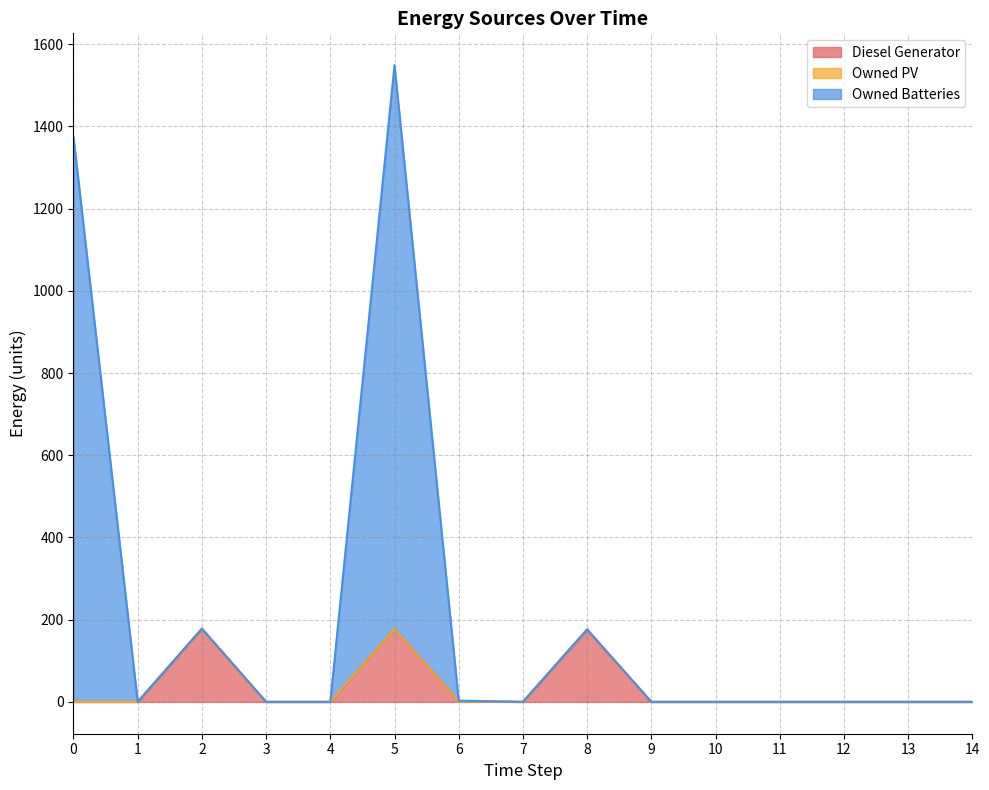

Is the value of Owned Batteries at 0 greater than the value of Diesel Generator at 9?

Yes